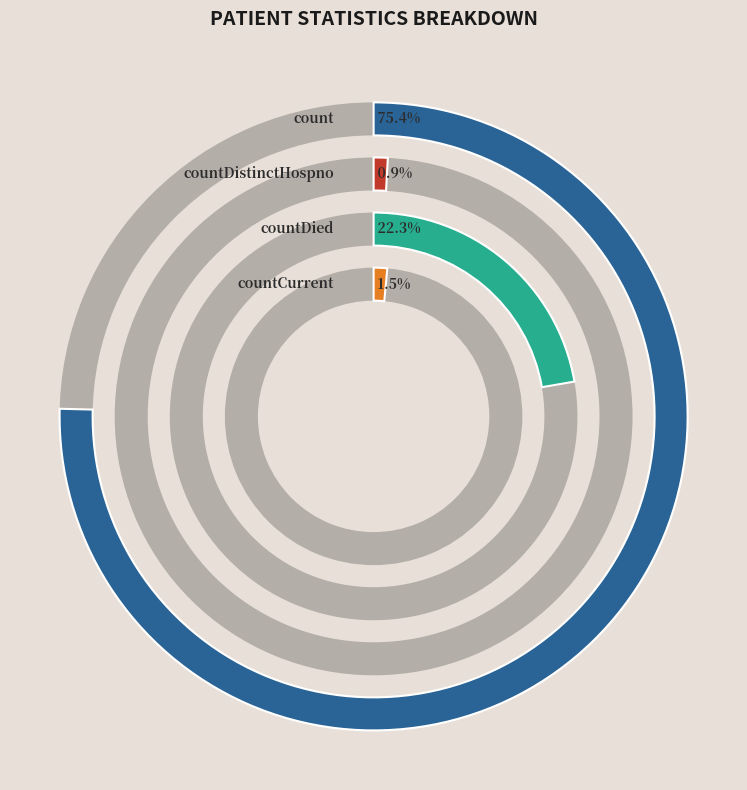

Which slice represents more than half of the pie?

count